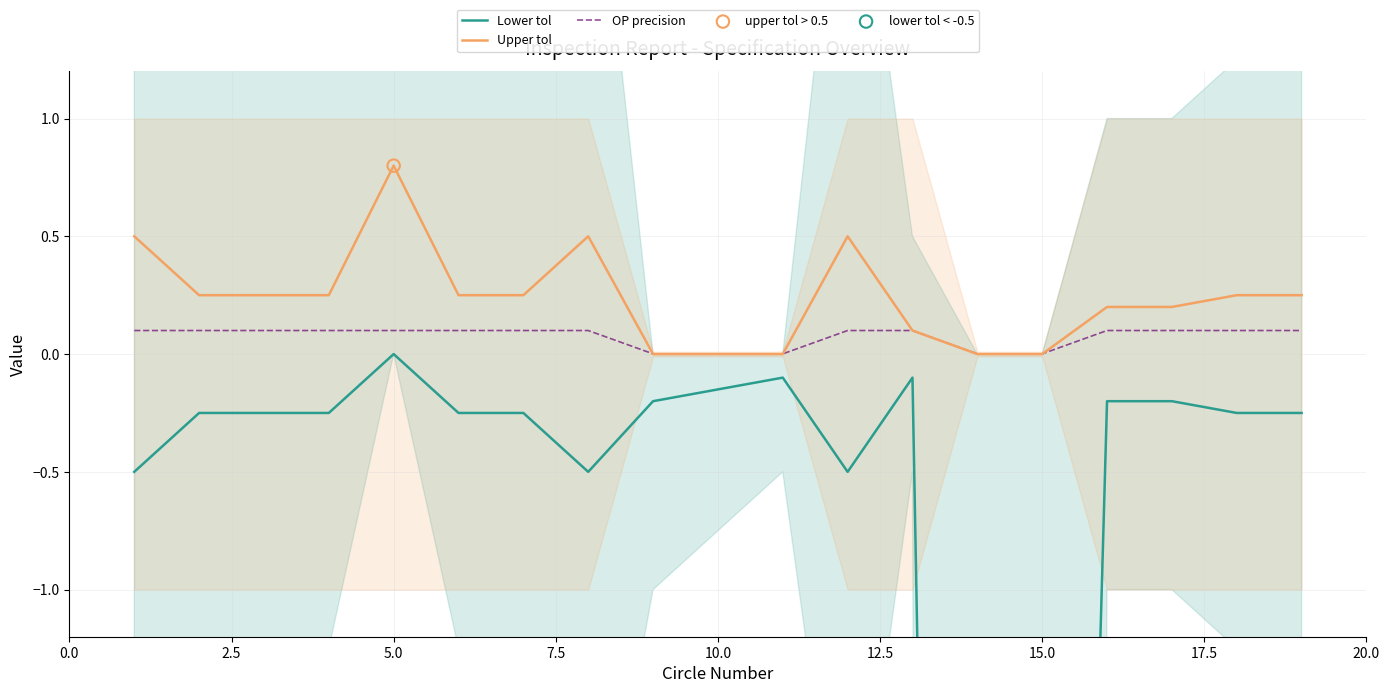

At how many categories does at least one series exceed -2?

19